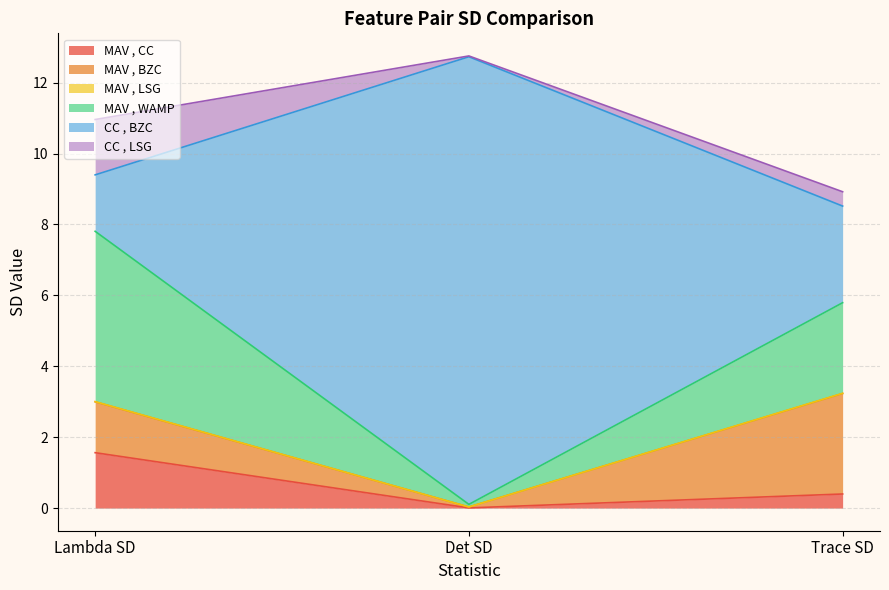

At which label does MAV , CC reach its peak?

Lambda SD